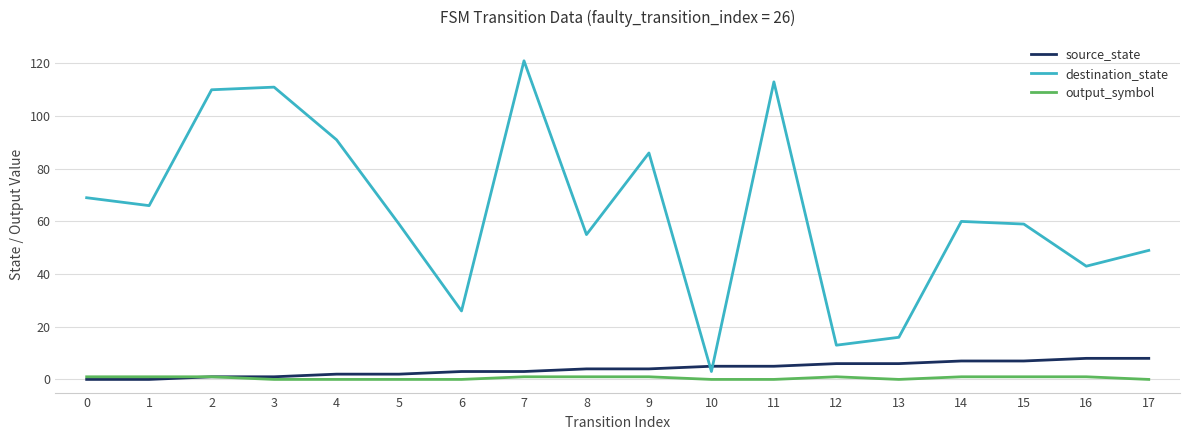

Which label corresponds to the largest value in the chart?

7